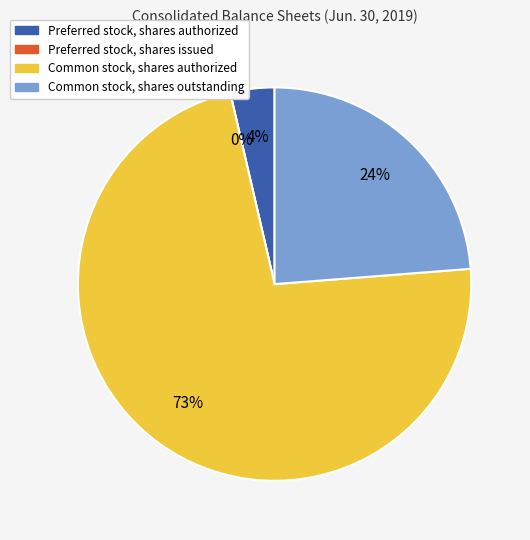

What percentage is NOT represented by Preferred stock, shares authorized?

96.4%